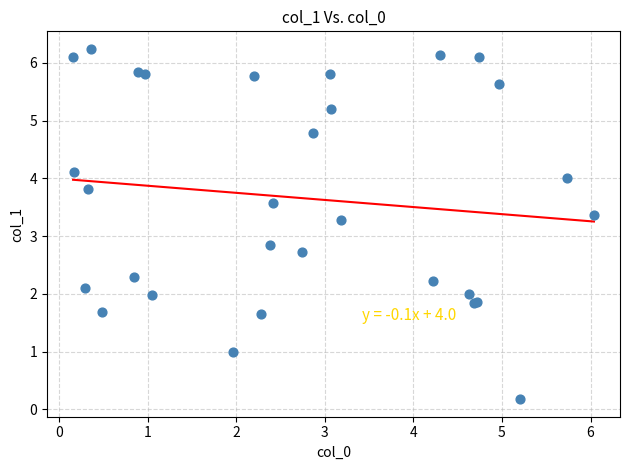

What Y value in the scatter plot is closest to 3?

2.8